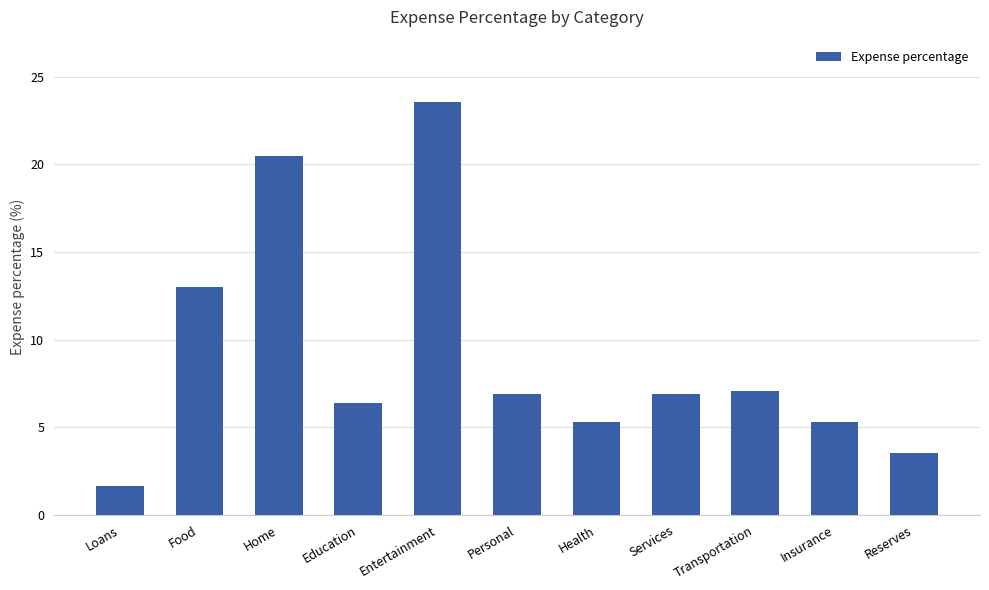

The chart shows a value of 0.0 at Loans. True or false?

False